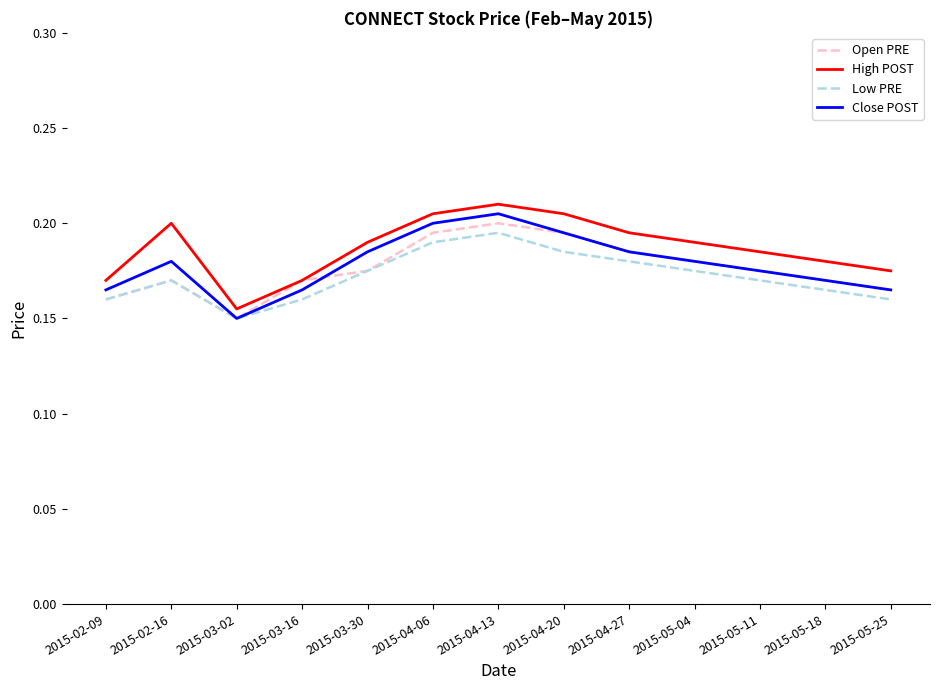

How many interior local valleys does the High POST series have?

1